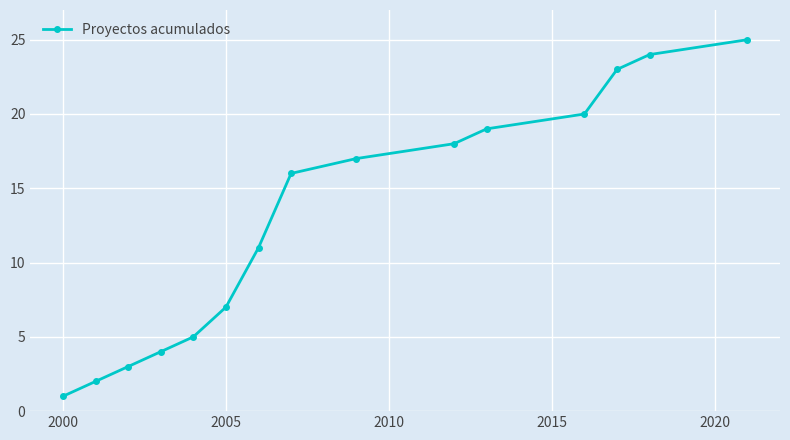

How many series are shown in this chart?

1